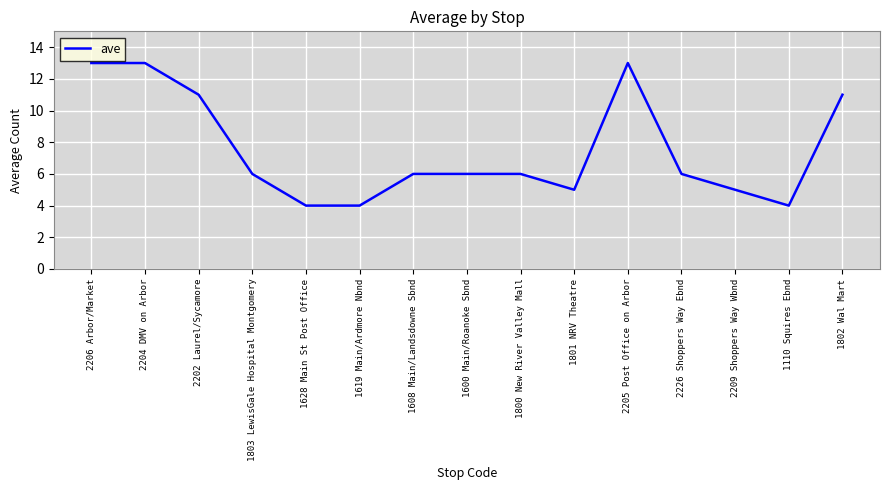

What position from the right is 2209 Shoppers Way Wbnd?

3